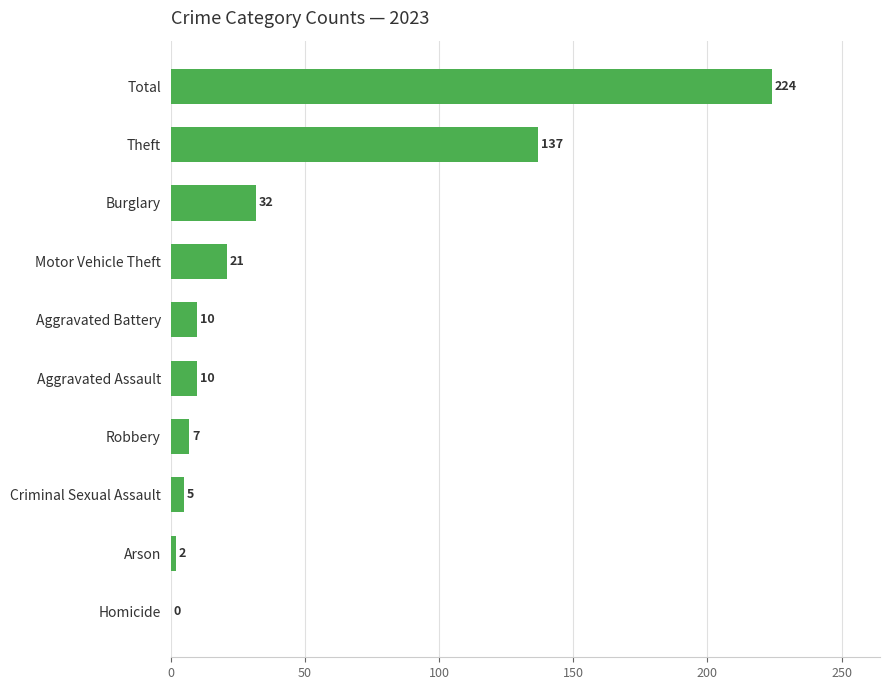

What is the sum of all values?

448